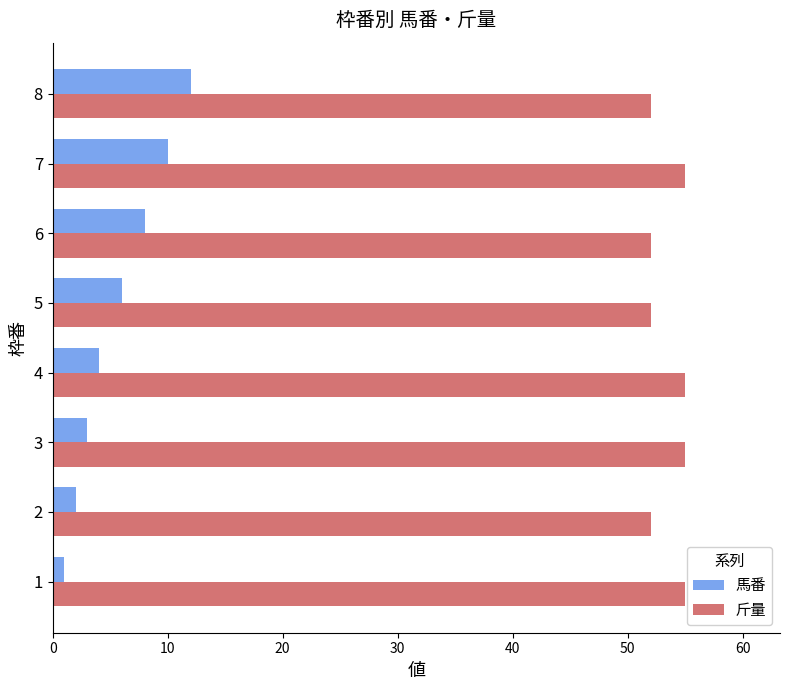

What are all the series names shown in the legend?

馬番, 斤量